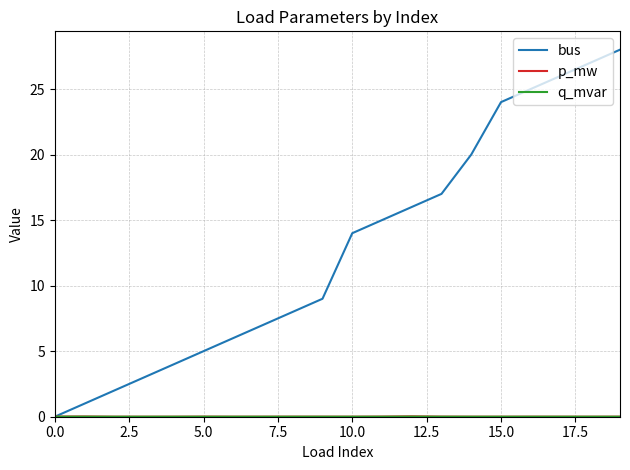

Which series has the largest range (max minus min)?

bus